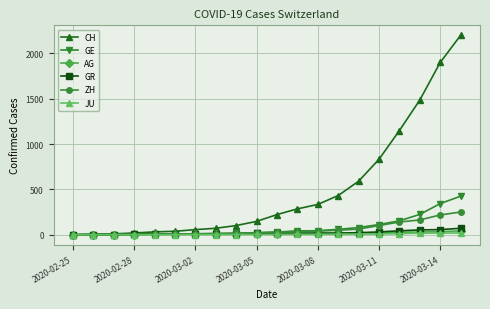

What is the value of the JU point at the 19th from the left?

18